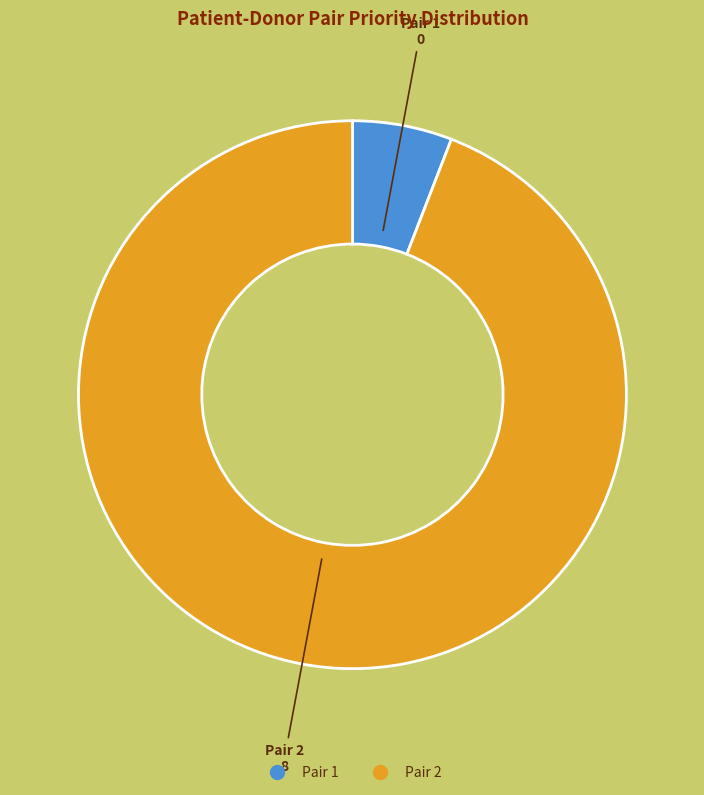

Is it true that Pair 2 is 99% of the pie?

False